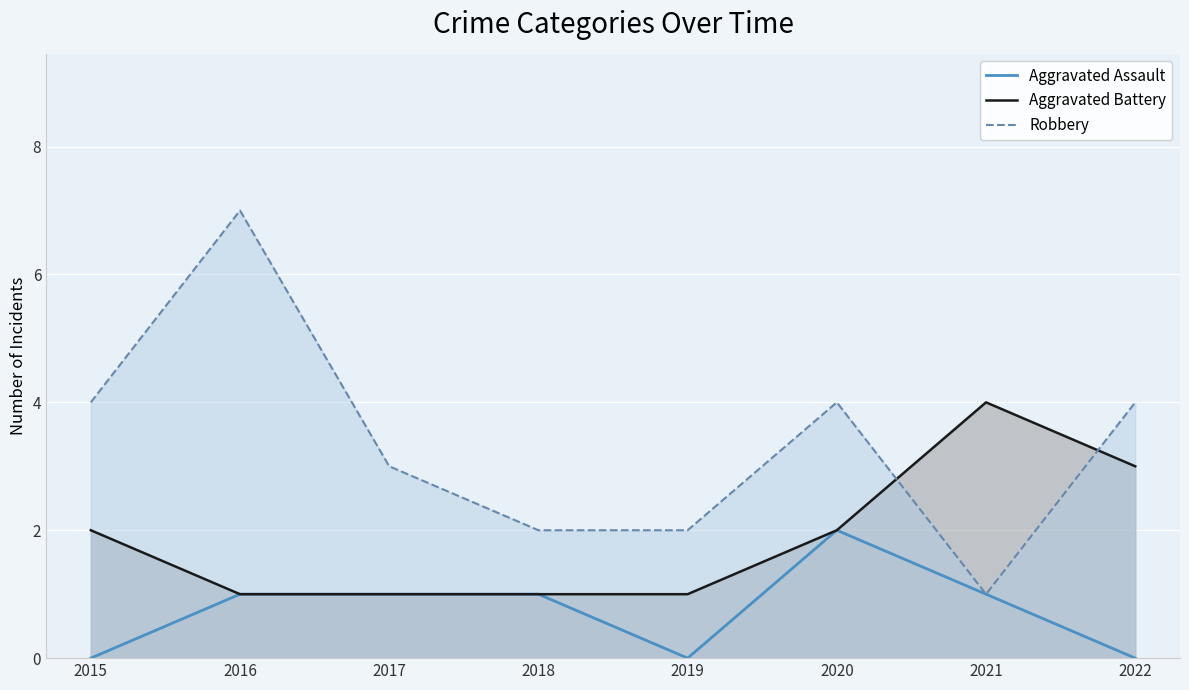

What is the value of the Aggravated Assault point at the 4th from the left?

1